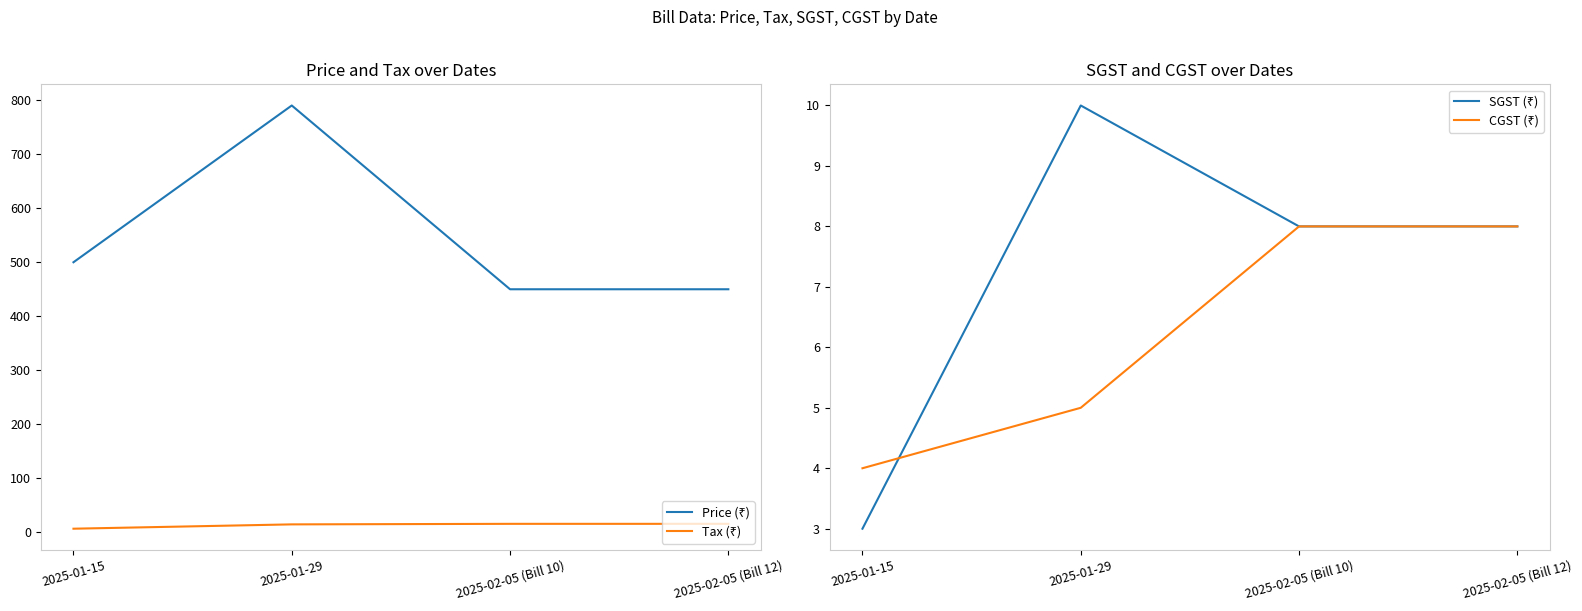

At 2025-02-05 (Bill 10), list the series in order from smallest to largest.

SGST (₹), CGST (₹), Tax (₹), Price (₹)